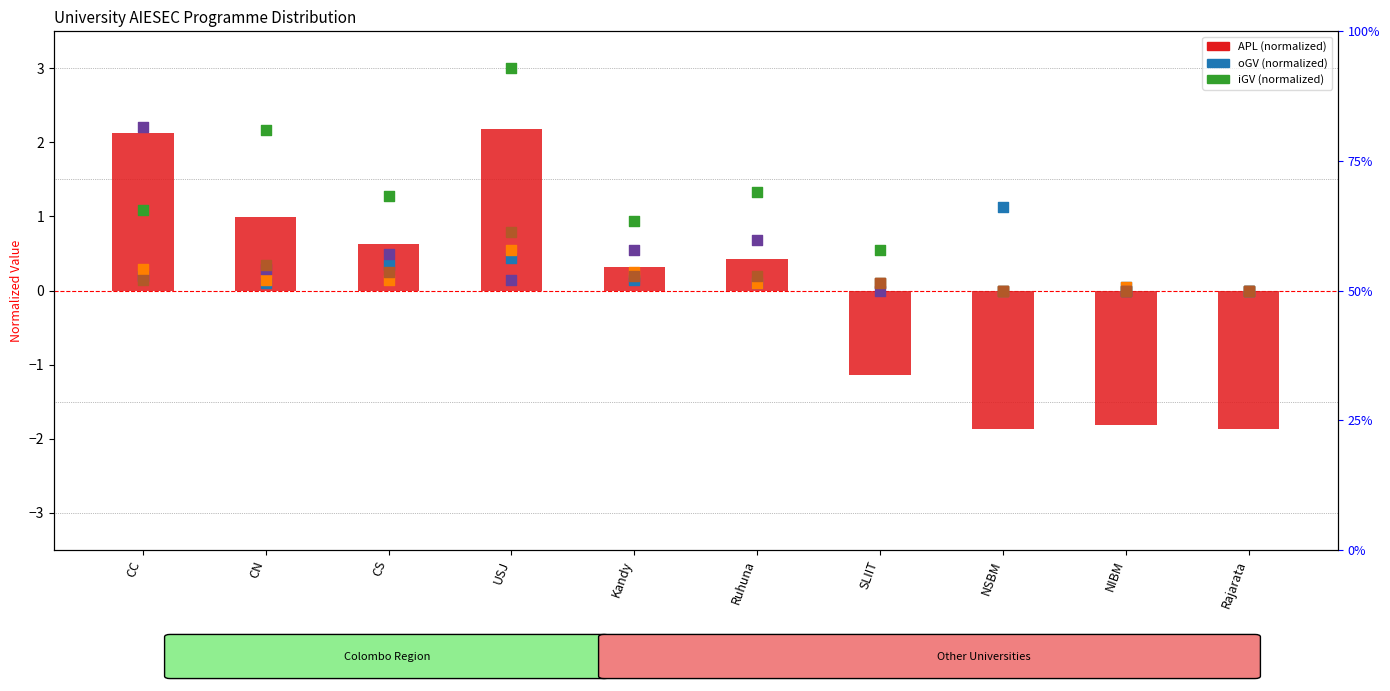

At how many categories does at least one series exceed 0?

9